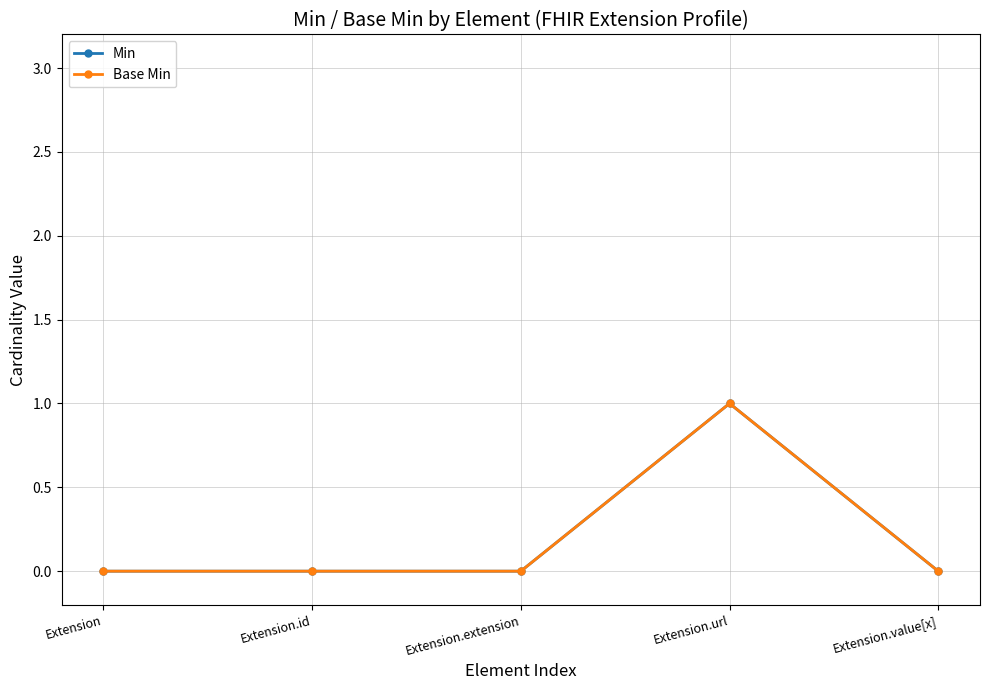

Rank the series at Extension from highest to lowest value.

Min, Base Min